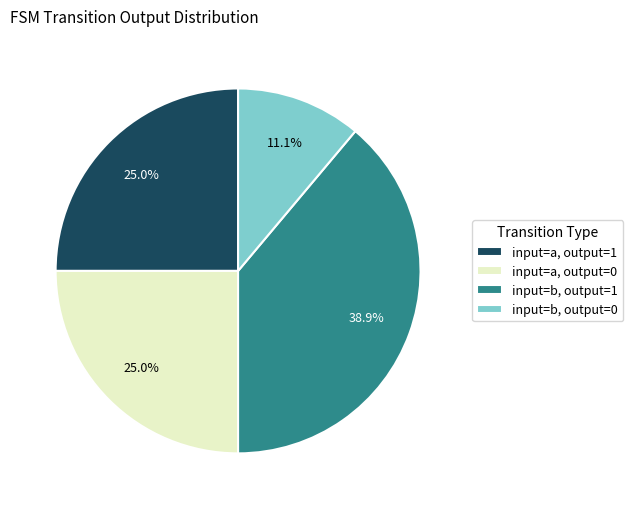

Combined, do input=a, output=0 and input=b, output=1 account for over 50%?

Yes